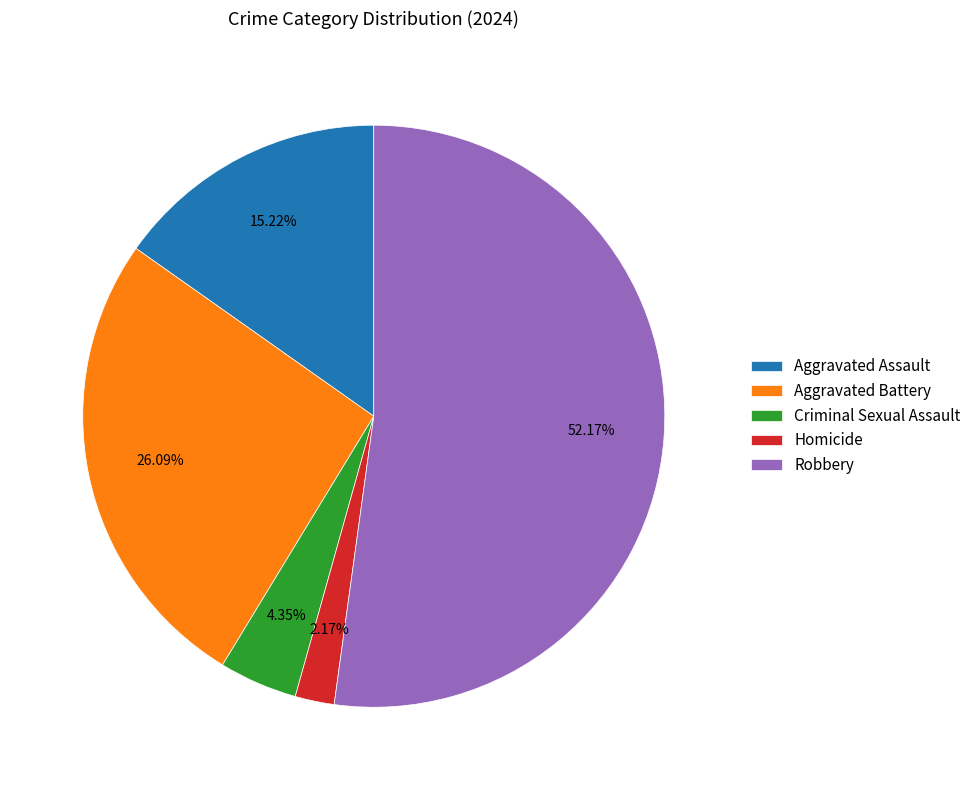

What percentage is the Robbery slice, to the nearest percent?

52%